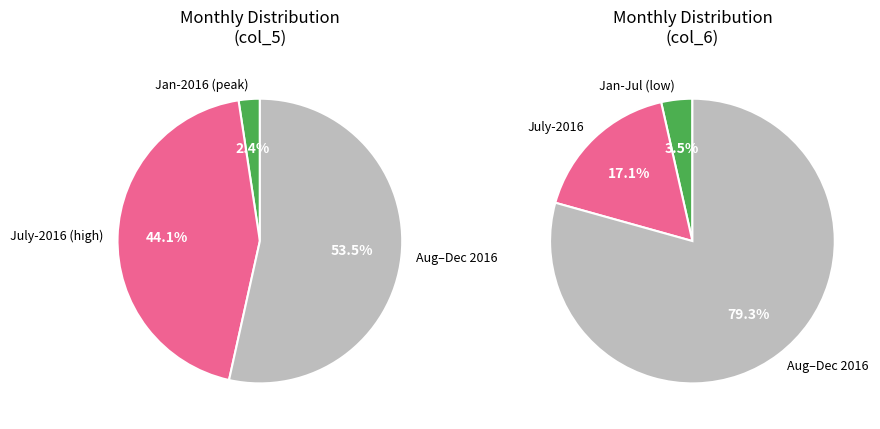

The May-2016 slice represents 1% of the pie. True or false?

False